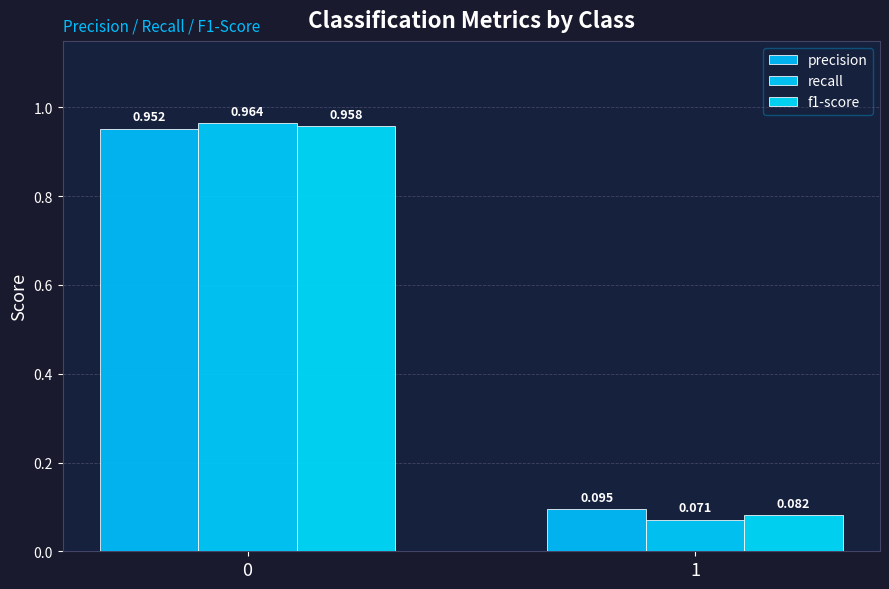

List the series in order of their overall mean, lowest first.

recall, f1-score, precision